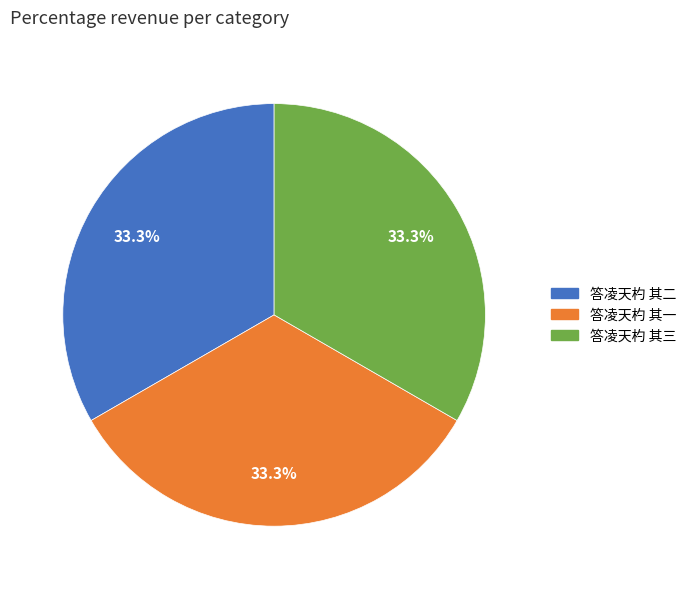

Is 答凌天杓 其三 the majority of the pie?

No